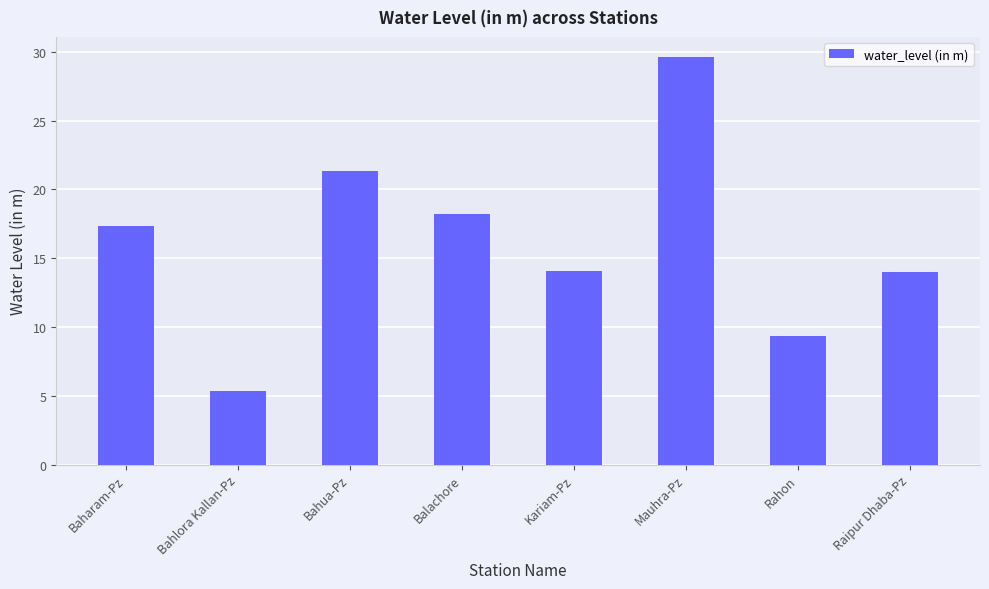

How many categories are shown in the chart?

8